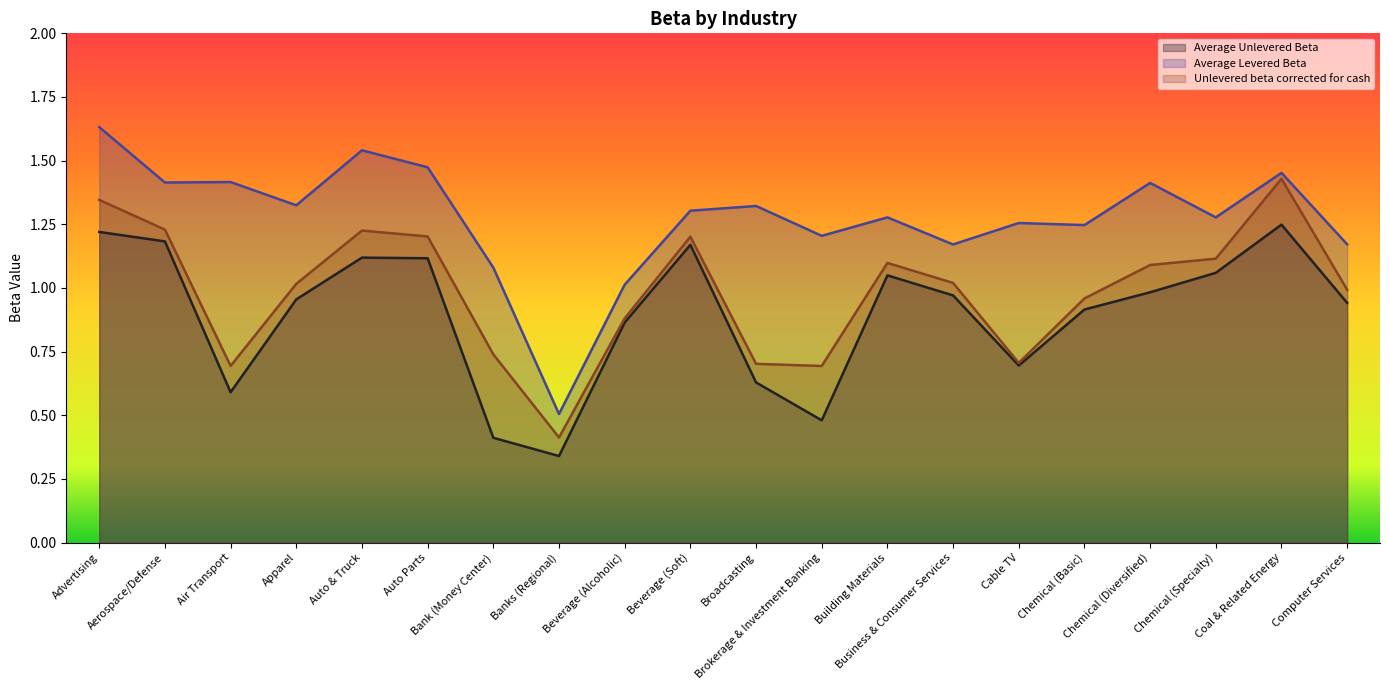

Where does the Unlevered beta corrected for cash series first go above 1?

Advertising